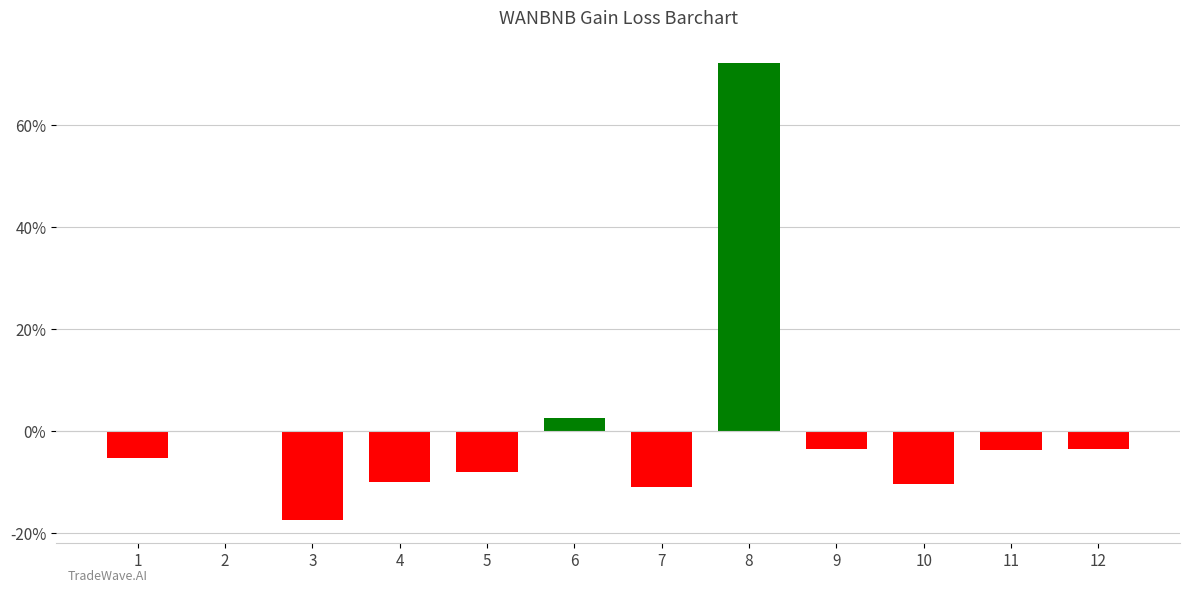

At which label is the value closest to 27?

6